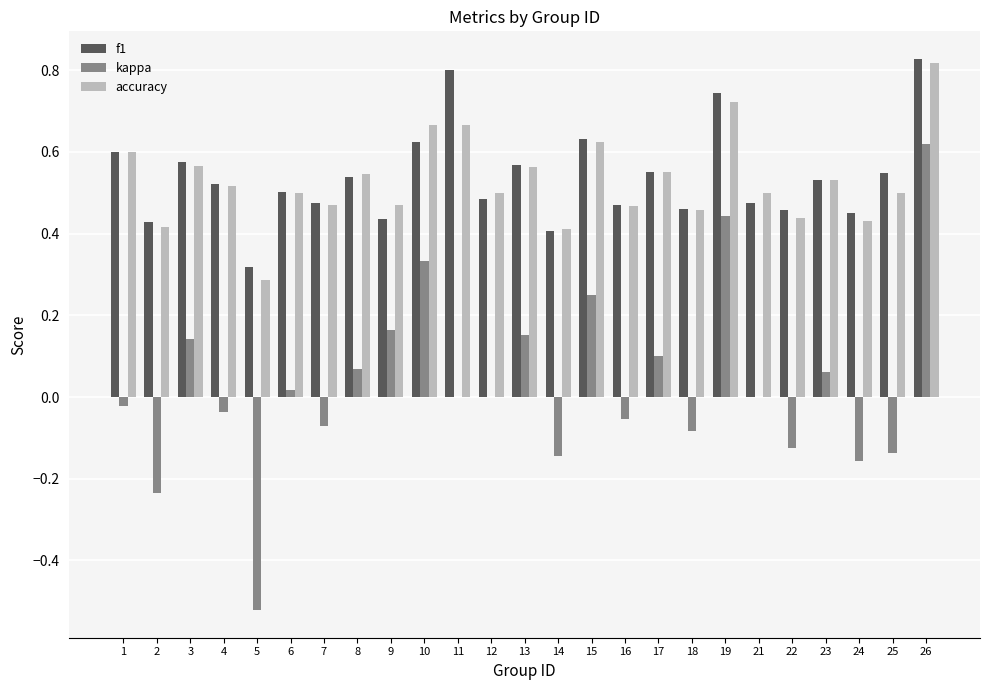

Which series changed the most between 8 and 26?

kappa